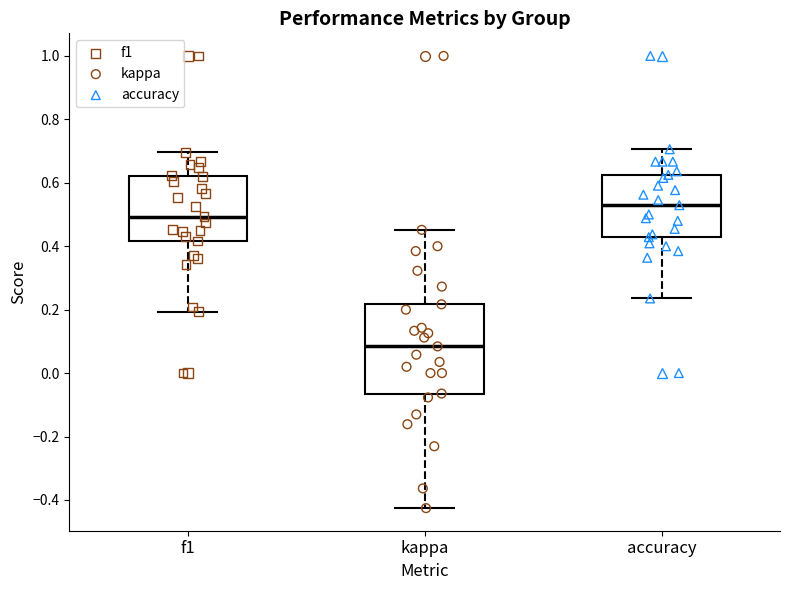

Reading left to right, read every box against the y-axis: the position of its median line, the range the box covers, and the ends of its whiskers. The values are not printed on the chart, so give them approximately, as read against the axis.

f1: median 0.50, box 0.42 to 0.62, whiskers 0.20 to 0.70
kappa: median 0.08, box -0.06 to 0.22, whiskers -0.42 to 0.46
accuracy: median 0.52, box 0.42 to 0.62, whiskers 0.24 to 0.70